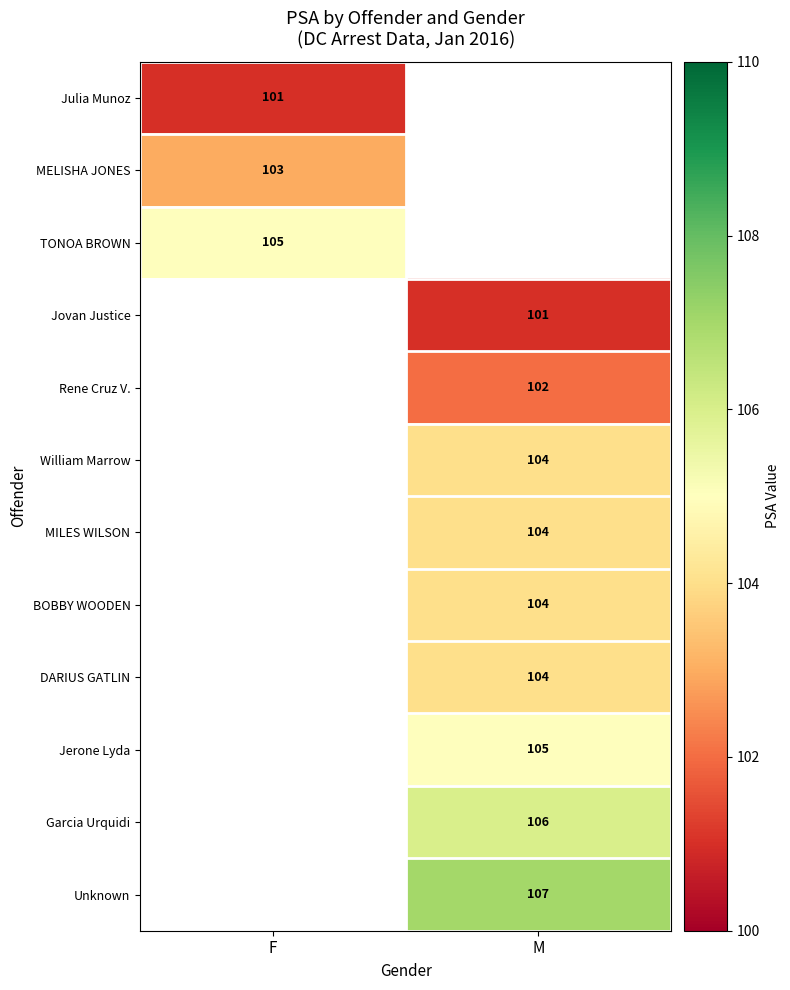

The value of DARIUS GATLIN at M is 146. True or false?

False